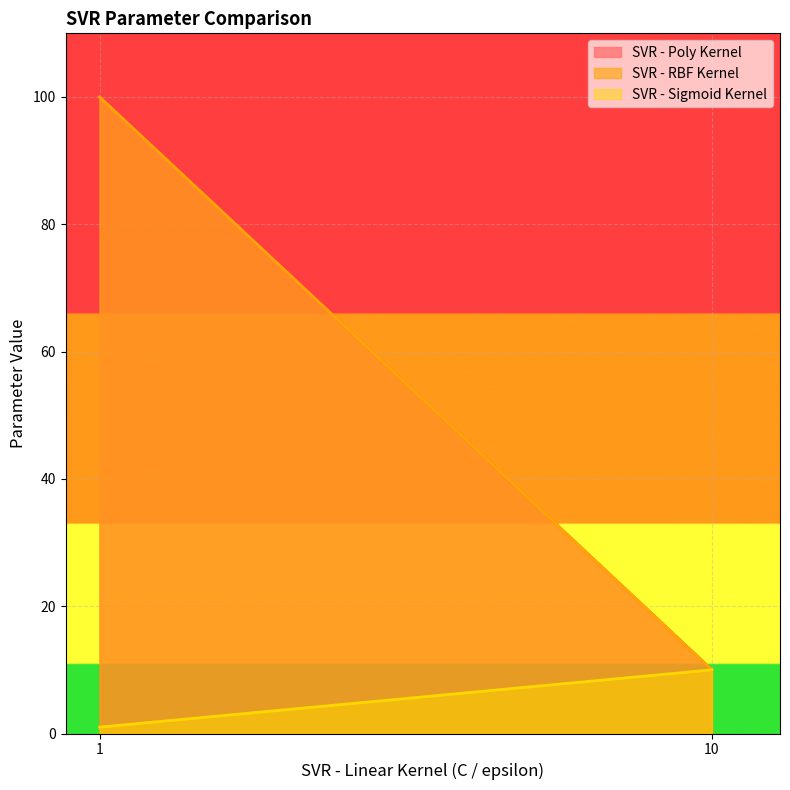

Read the SVR - RBF Kernel value at 1, to the nearest 10.

100